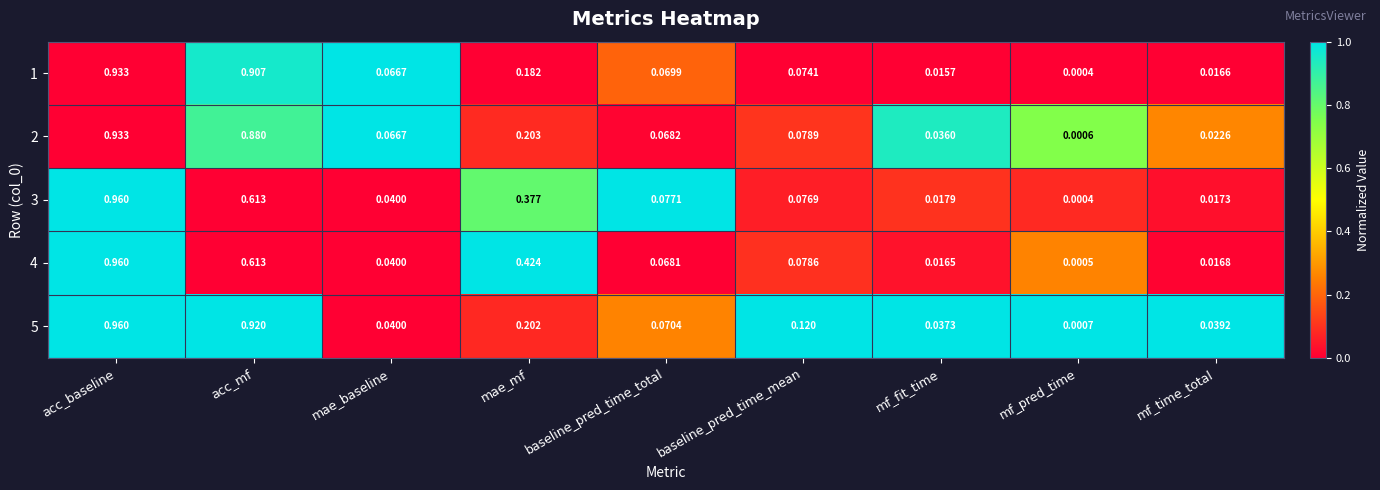

At which label does 2 reach its peak?

acc_baseline